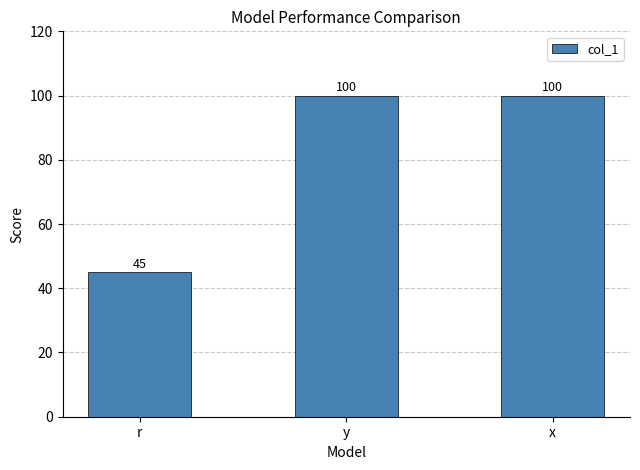

What is the maximum value shown in the chart?

100